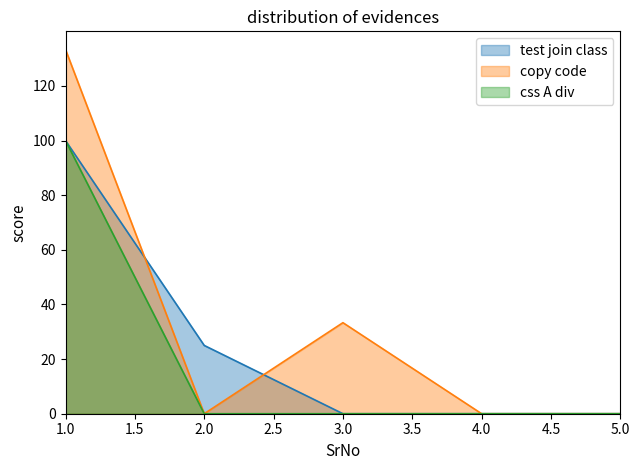

True or false: test join class and css A div cross at least once.

False